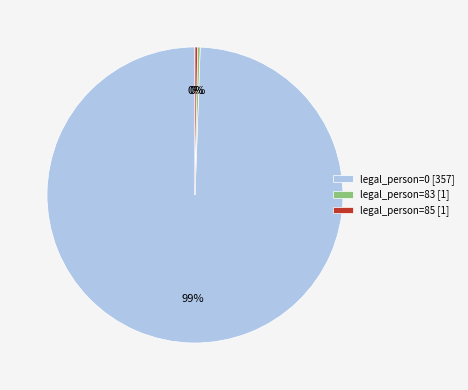

Which slice is the largest?

legal_person=0 [357]